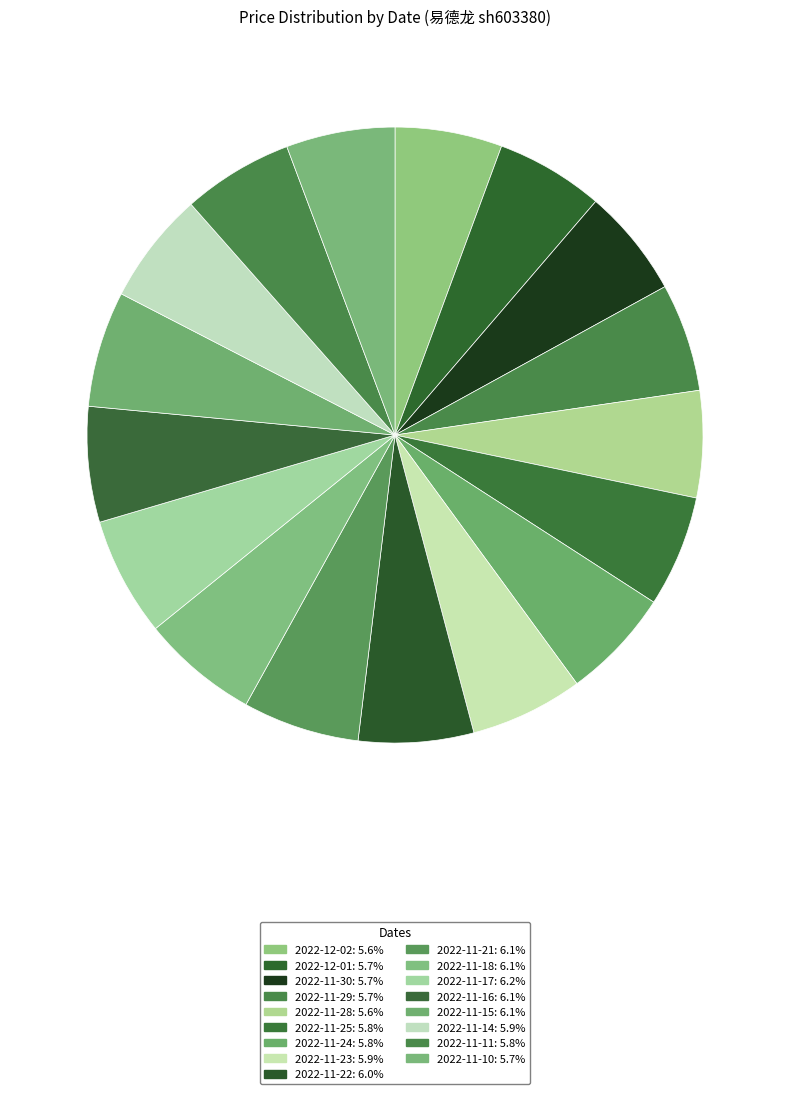

To the nearest percent, what is the average slice percentage?

6%